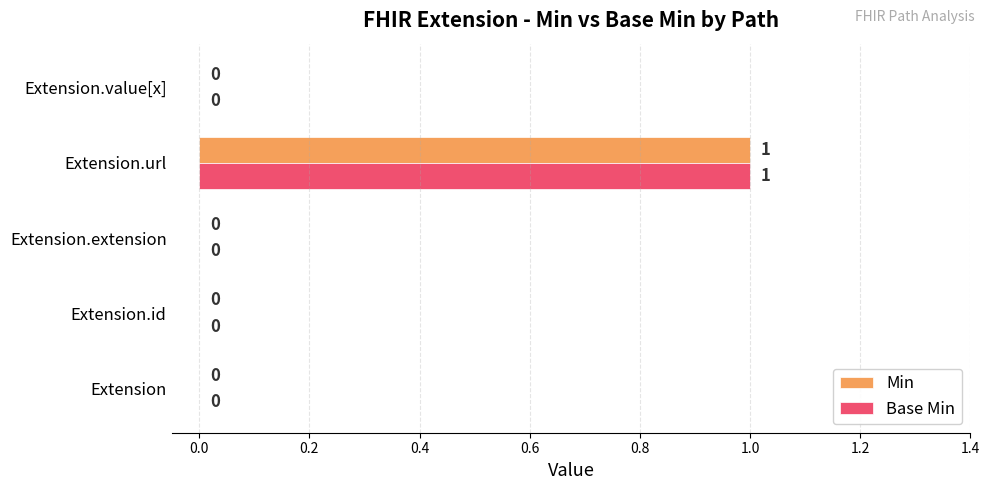

What is the highest value of the Min series?

1